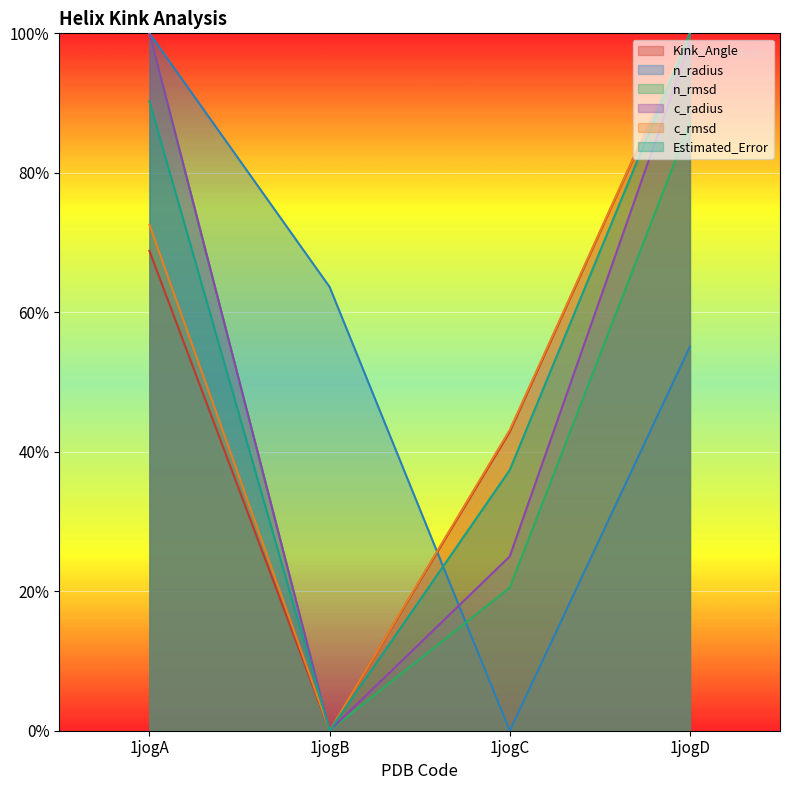

What is the sum of the c_radius values at 1jogD and 1jogA?

2.0